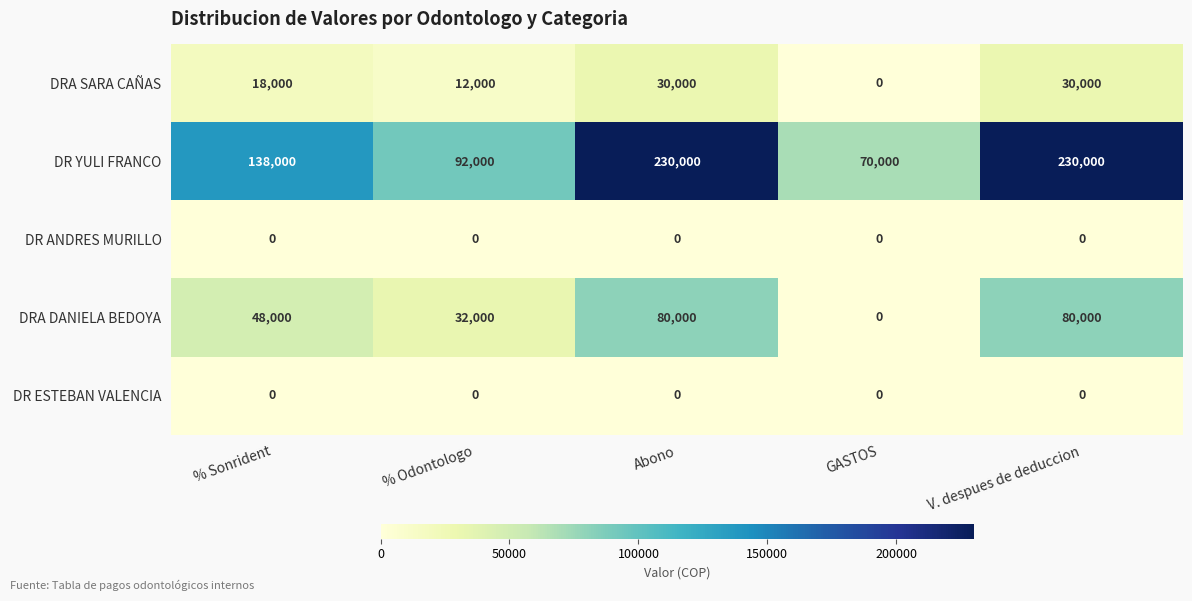

Reading right to left, transcribe all the data shown in this chart.

DRA SARA CAÑAS: V. despues de deduccion=30000	GASTOS=0	Abono=30000	% Odontologo=12000	% Sonrident=18000
DR YULI FRANCO: V. despues de deduccion=230000	GASTOS=70000	Abono=230000	% Odontologo=92000	% Sonrident=138000
DR ANDRES MURILLO: V. despues de deduccion=0	GASTOS=0	Abono=0	% Odontologo=0	% Sonrident=0
DRA DANIELA BEDOYA: V. despues de deduccion=80000	GASTOS=0	Abono=80000	% Odontologo=32000	% Sonrident=48000
DR ESTEBAN VALENCIA: V. despues de deduccion=0	GASTOS=0	Abono=0	% Odontologo=0	% Sonrident=0